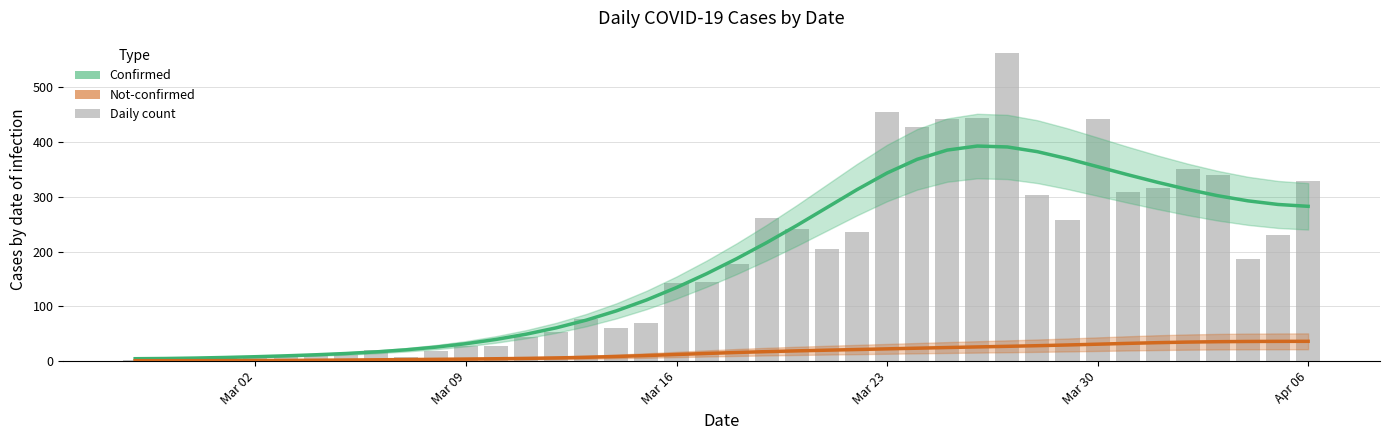

What is the average value?

181